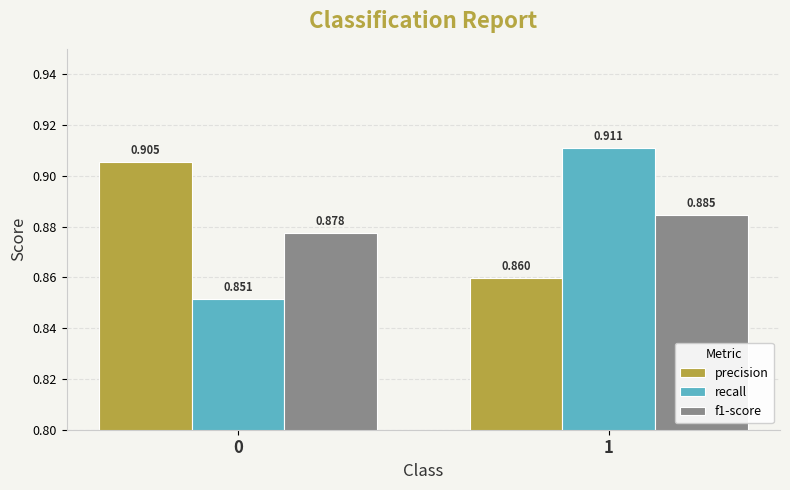

Rank the categories by f1-score value from highest to lowest.

1, 0